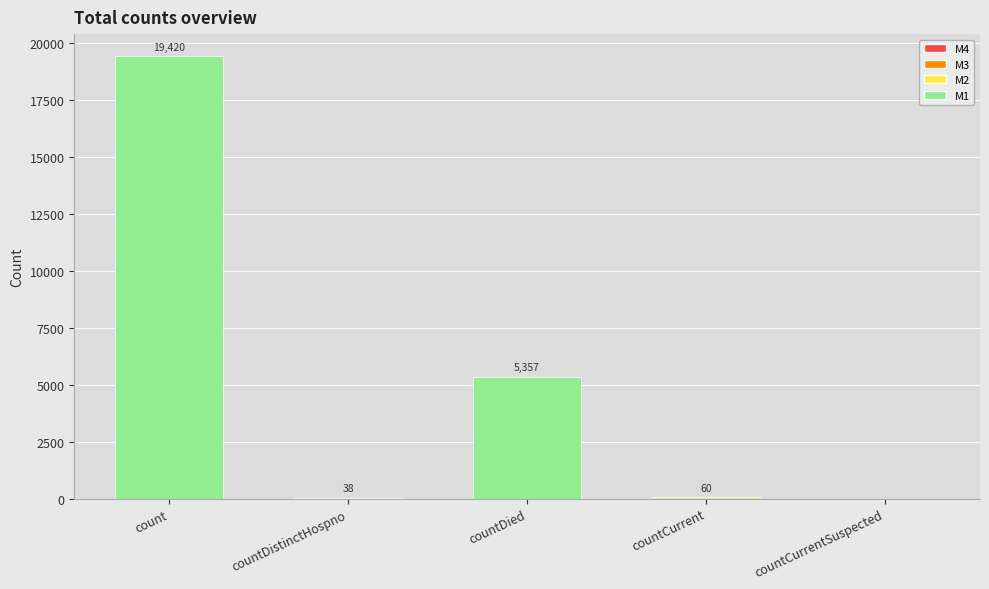

The value at countCurrent is 60. True or false?

True